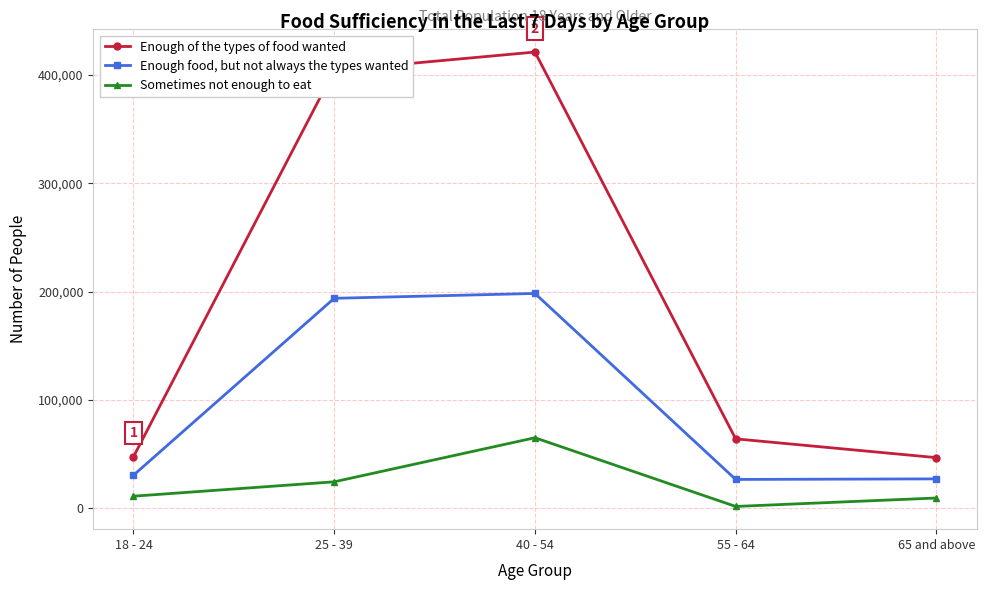

True or false: Enough food, but not always the types wanted has more than 2 points higher than both neighbors.

False